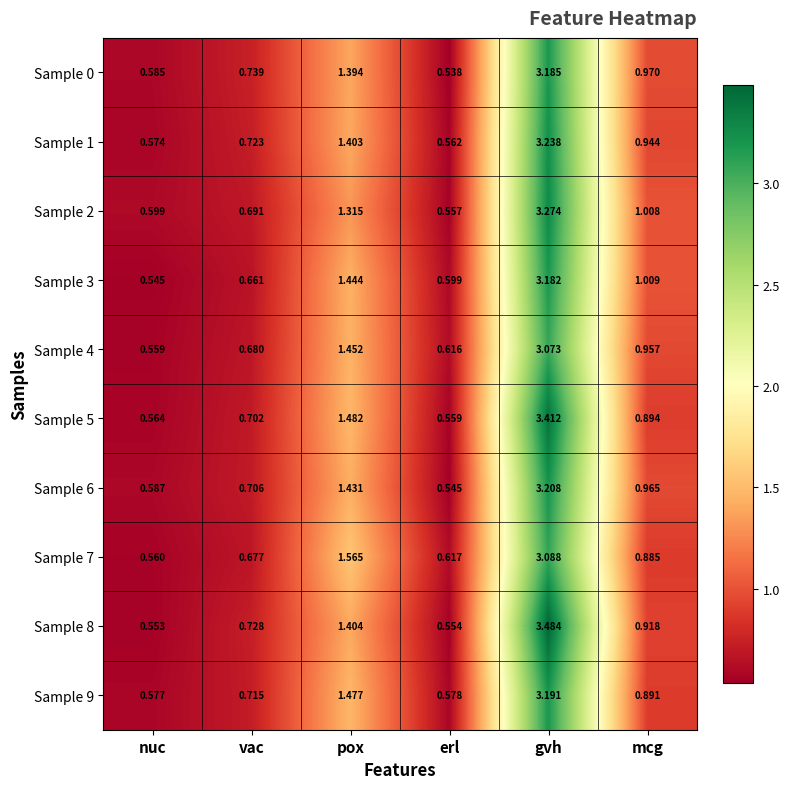

At which category is the sum across all series the highest?

gvh